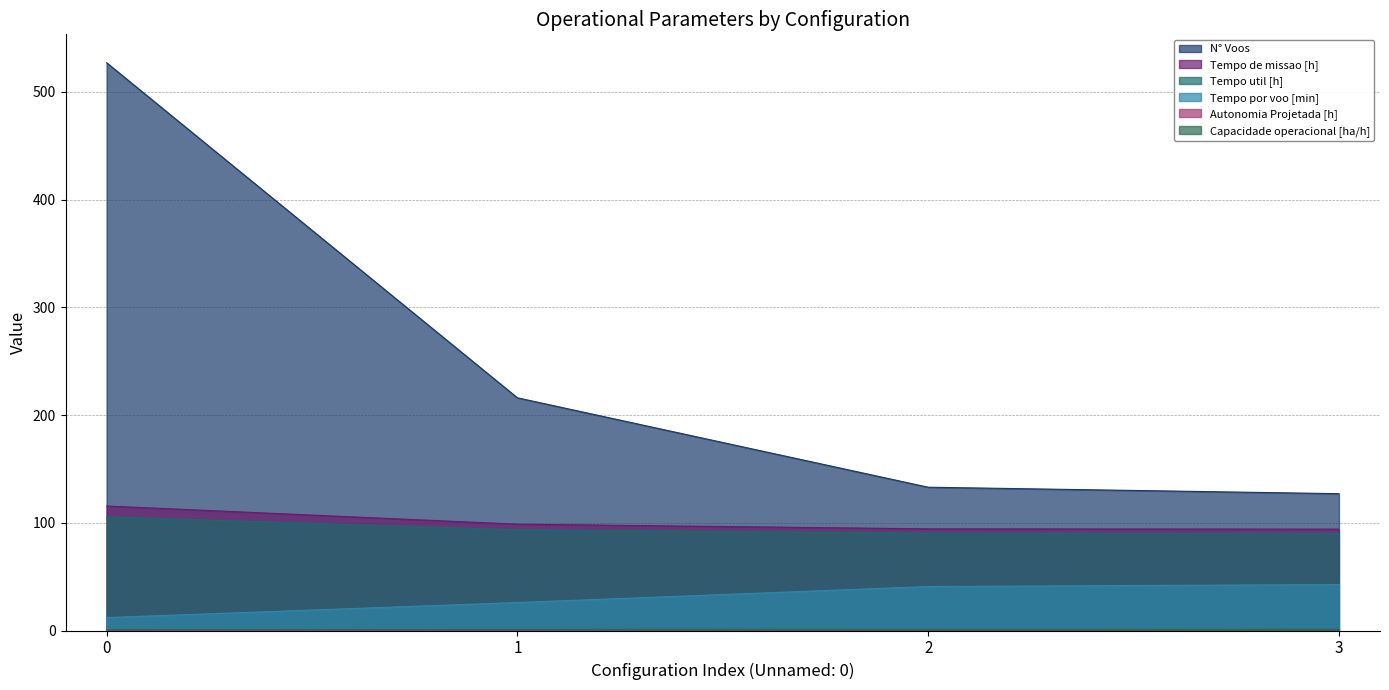

Which series has the widest spread of values?

N° Voos